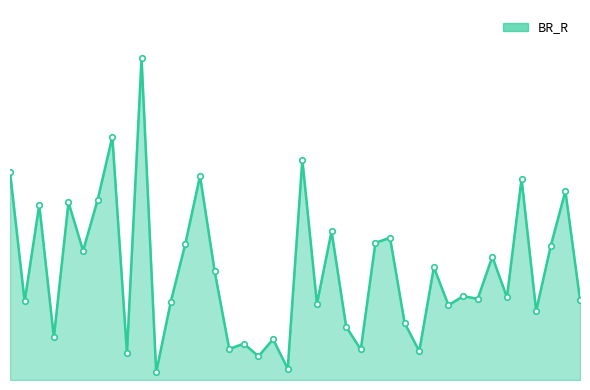

Does the chart have visible grid lines?

No